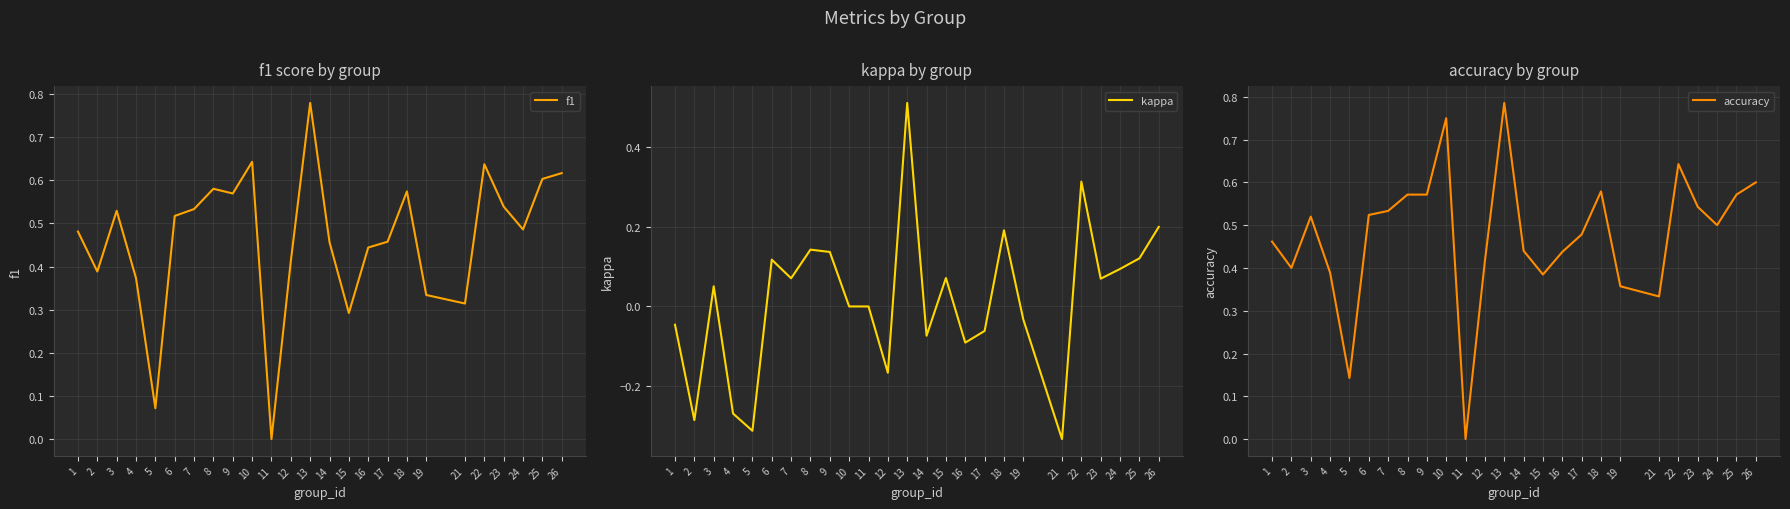

What is the total value across all series at 26?

1.4